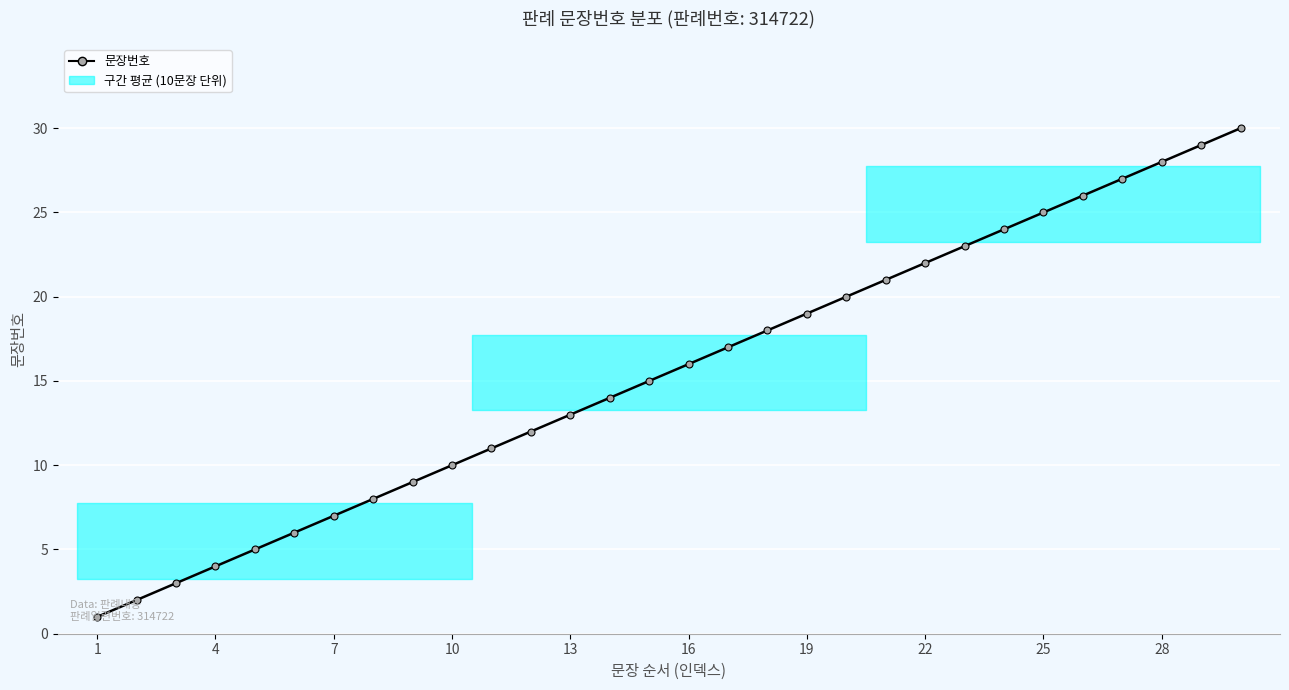

How many values are below 16?

15